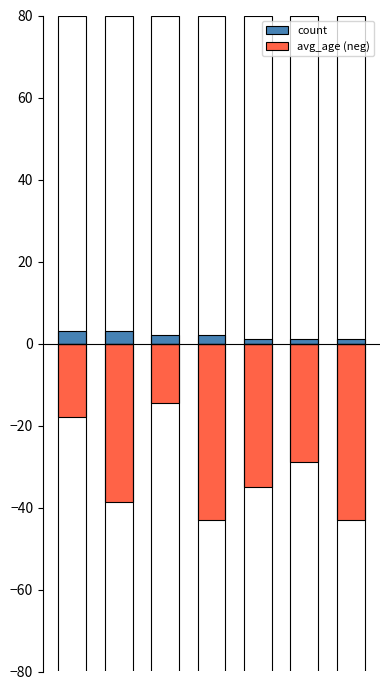

Where is count nearest to the value 2?

2